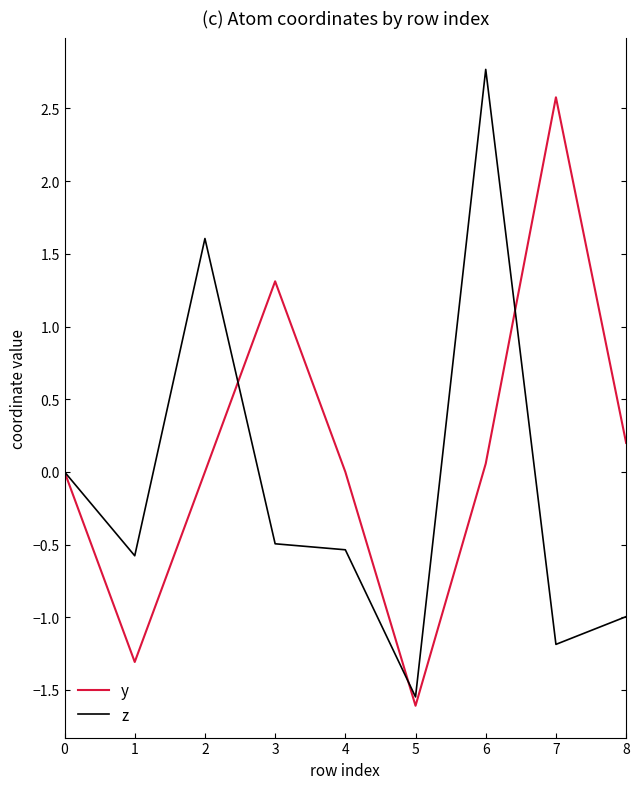

Is this an area chart (filled region under the line)?

No